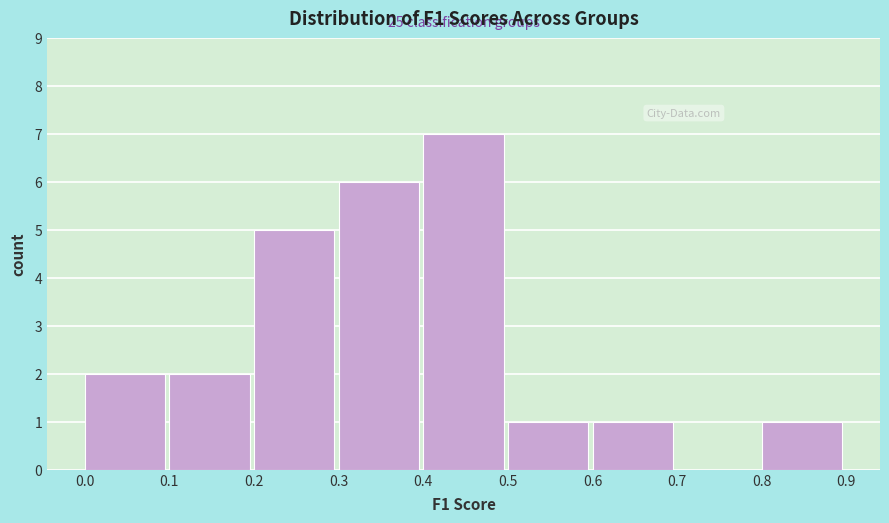

Which range on the x-axis has the tallest bar?

0.4 to 0.5